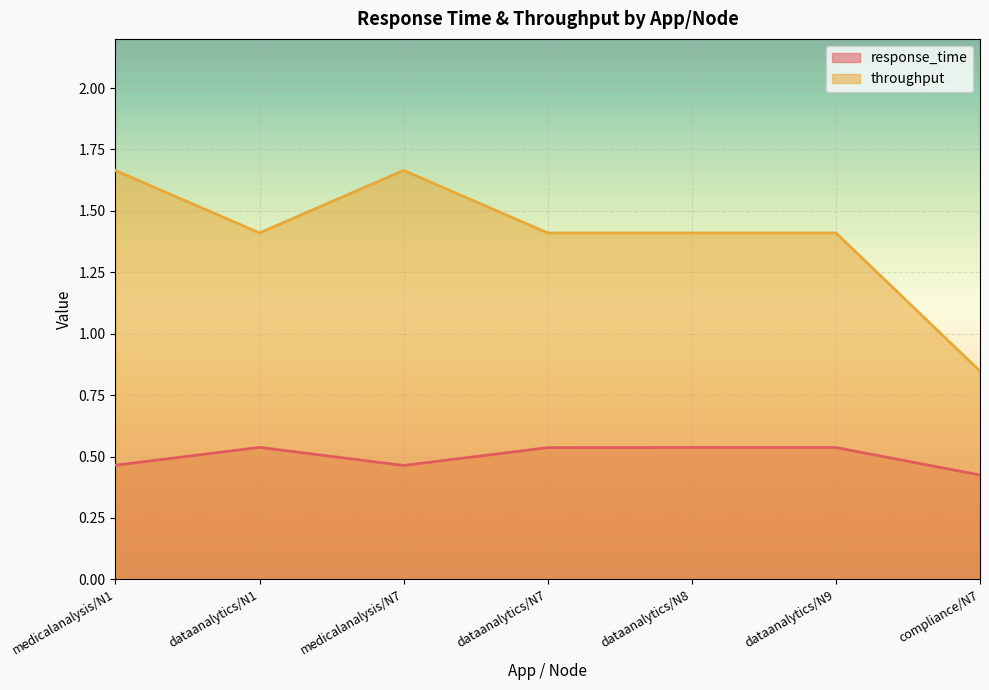

Does the chart display data point markers on the line(s)?

No